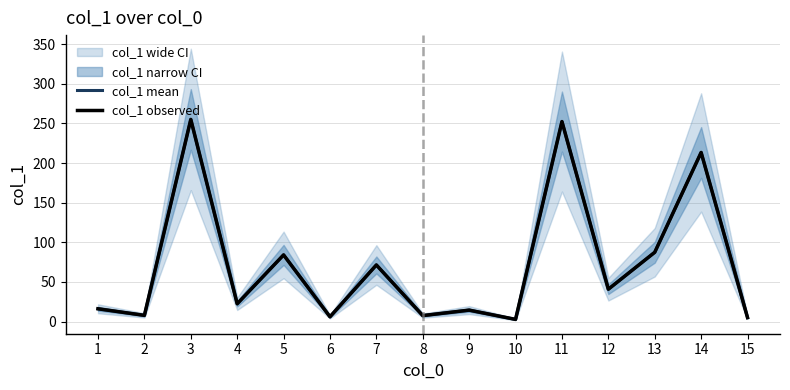

Is it true that col_1 observed equals 10.9 at 1?

False